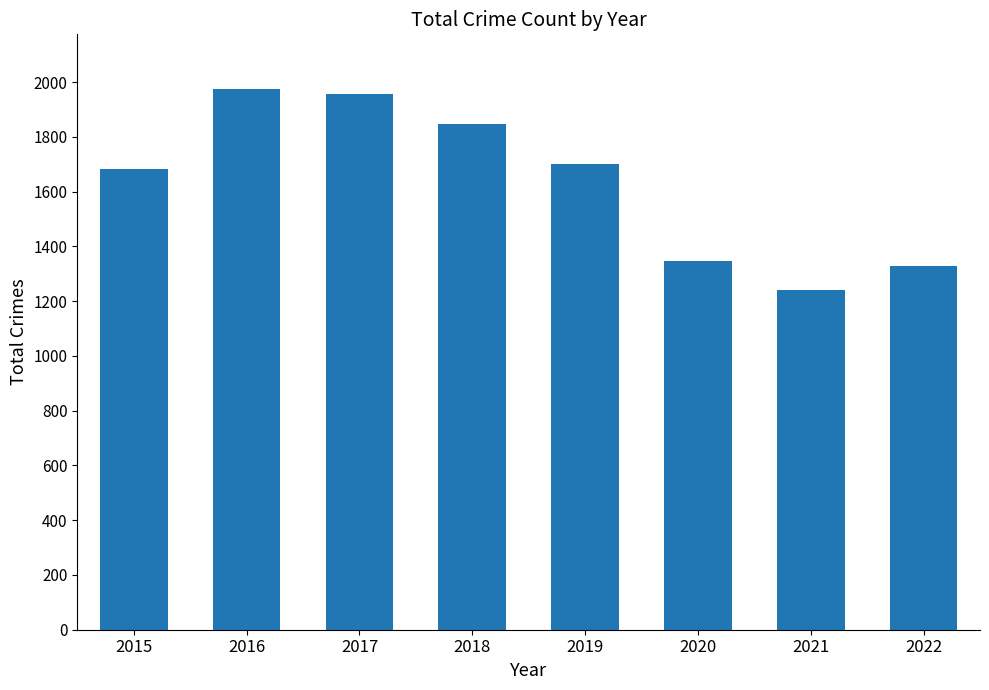

What is the average value?

1636